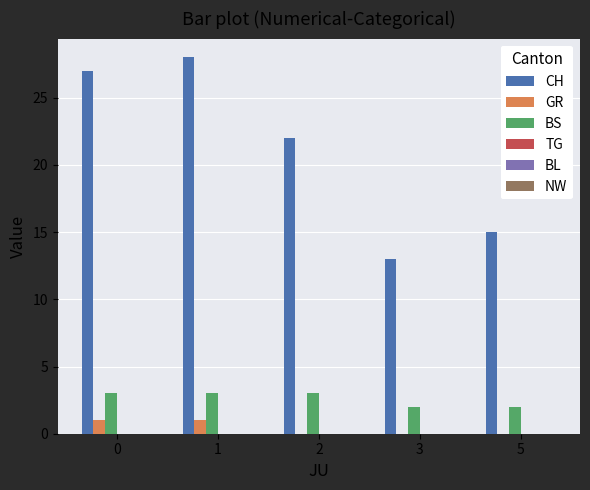

Is it true that BS equals 5 at 0?

False